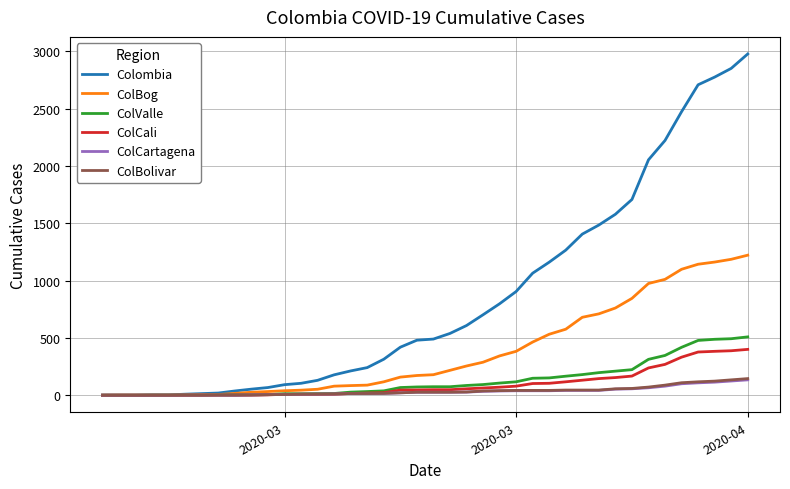

What is the greatest value displayed?

2978